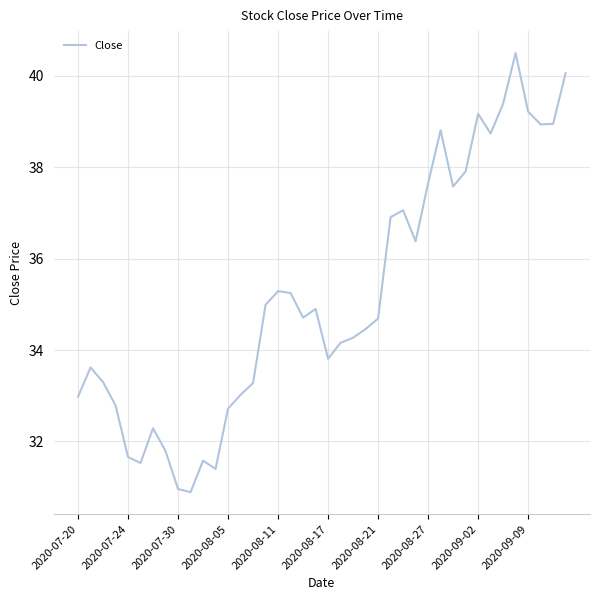

What is the greatest value displayed?

40.5